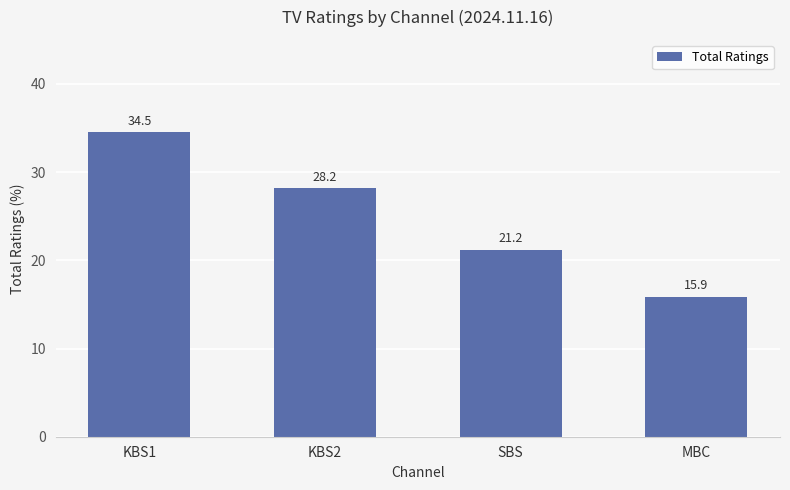

Approximately how many times larger is the value at KBS2 compared to SBS?

1.3